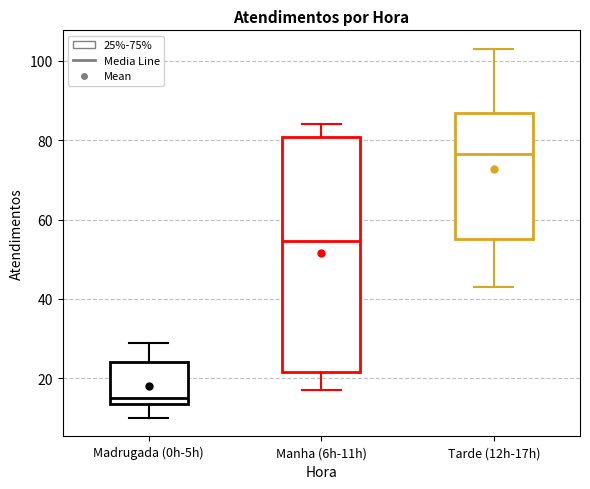

Which box is the tallest, from its lower edge to its upper edge?

Manha (6h-11h)